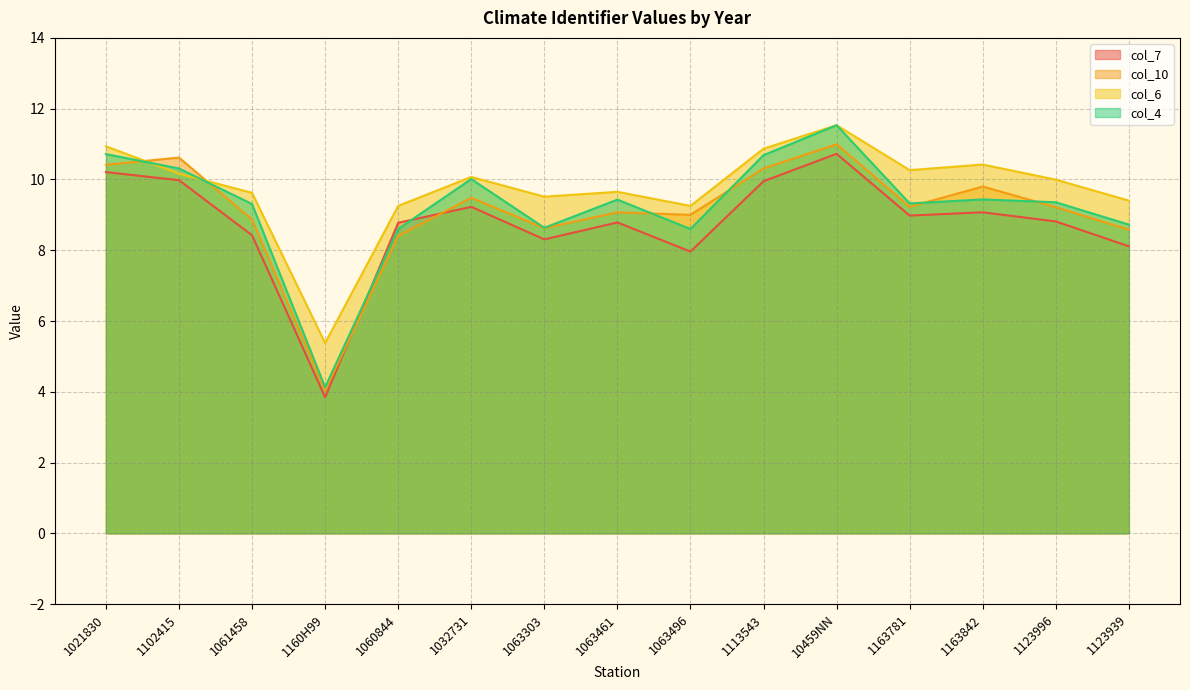

Which series changed the most between 1021830 and 1061458?

col_7